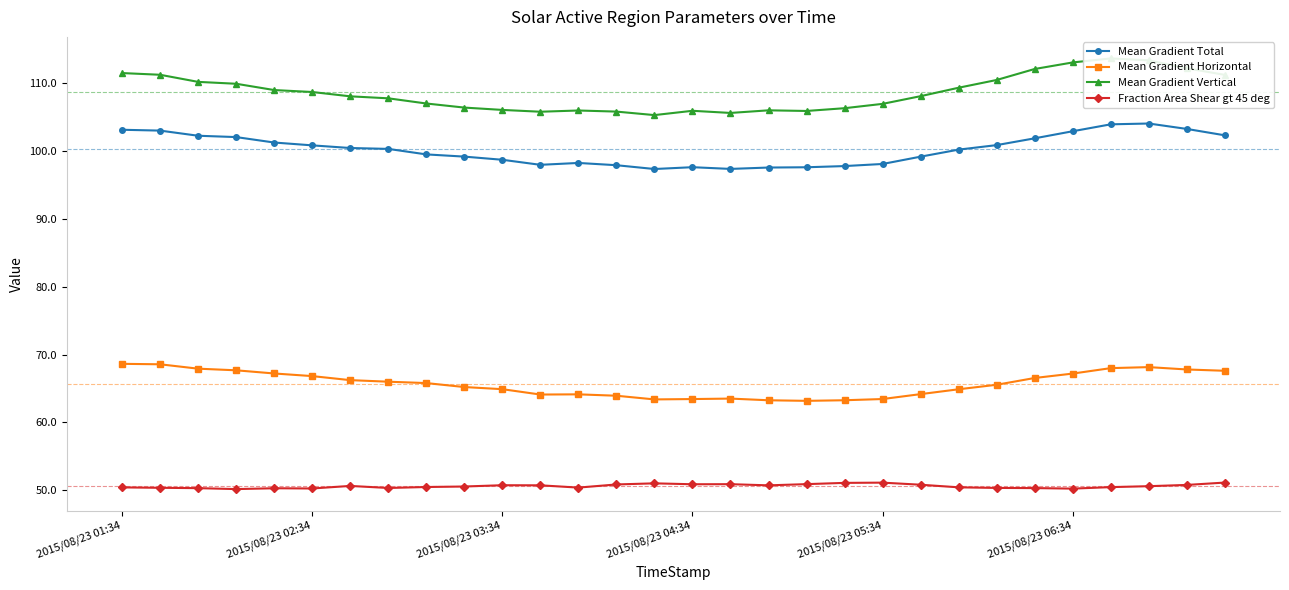

How many lines are shown in the chart?

4